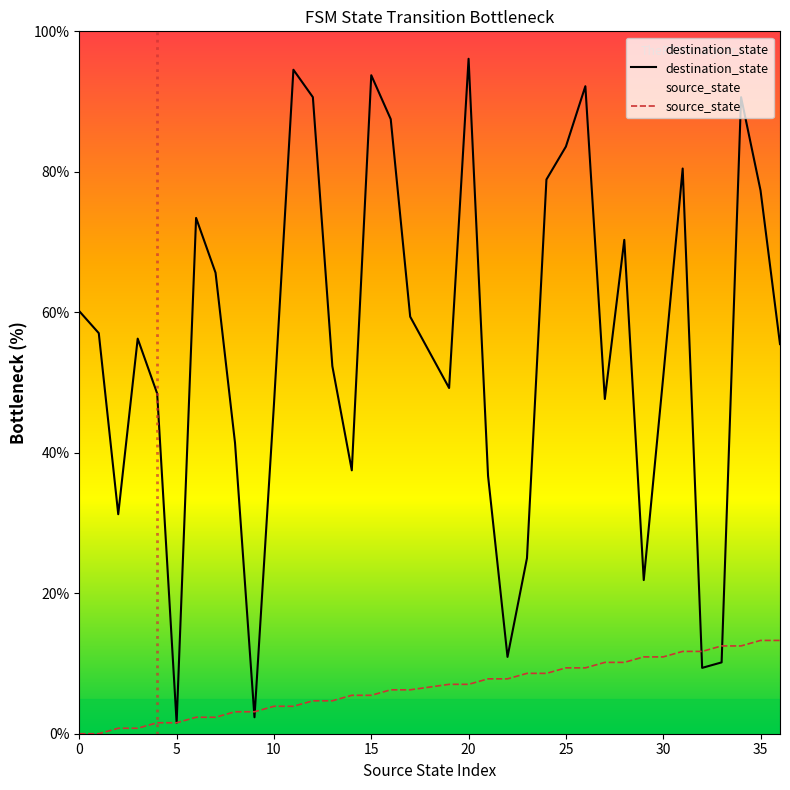

The value of source_state at 35 is 21.1. True or false?

False